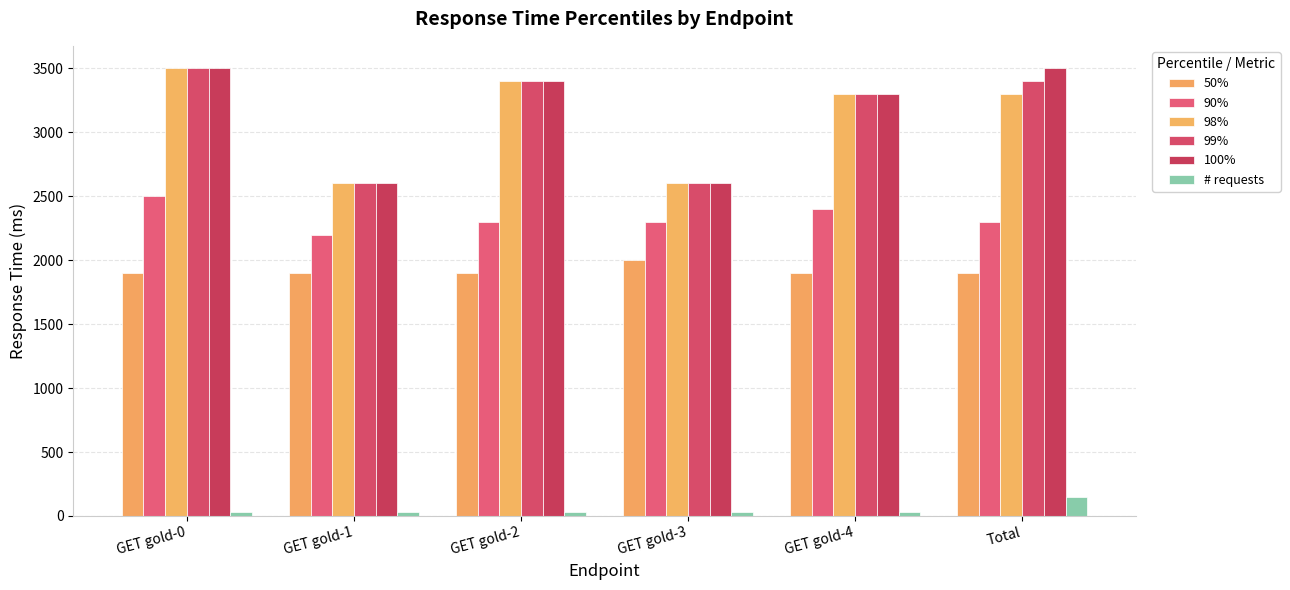

Which series has the largest total across all categories?

100%